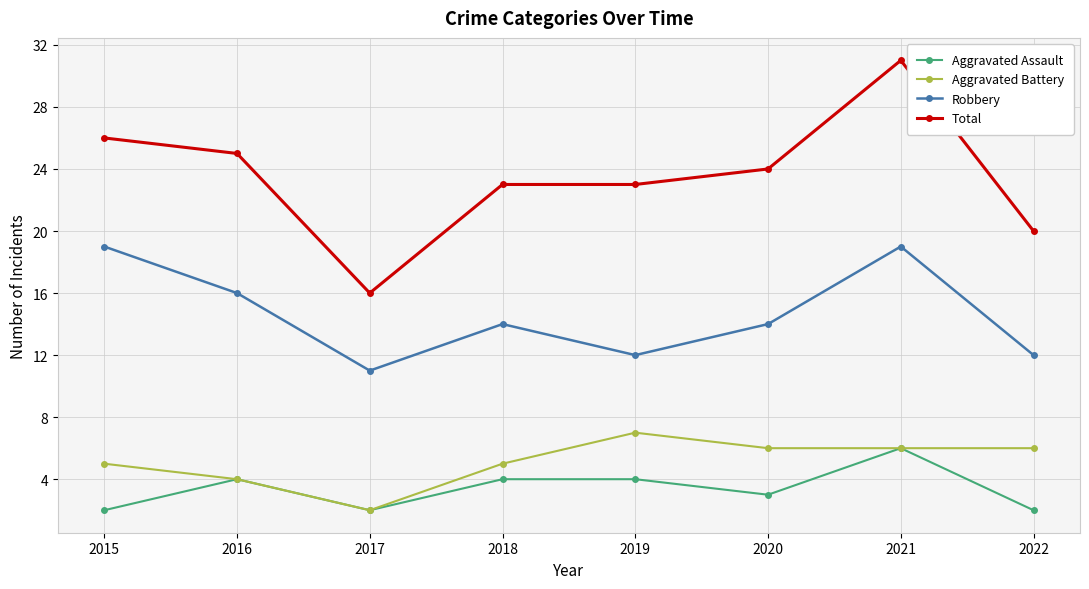

What is the difference between the maximum and minimum values in the Total series?

15